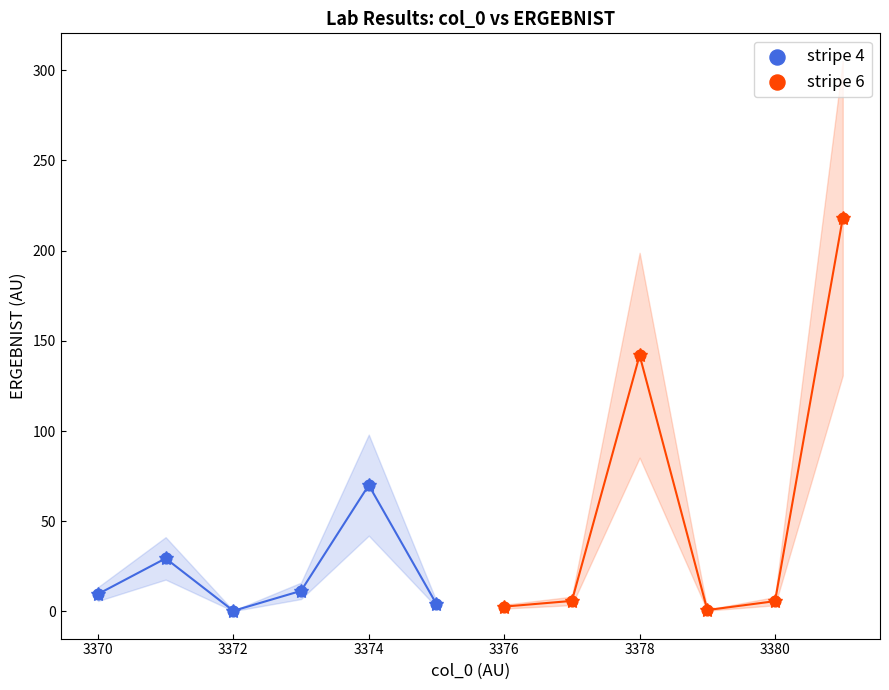

Which series reaches the maximum Y coordinate?

stripe 6